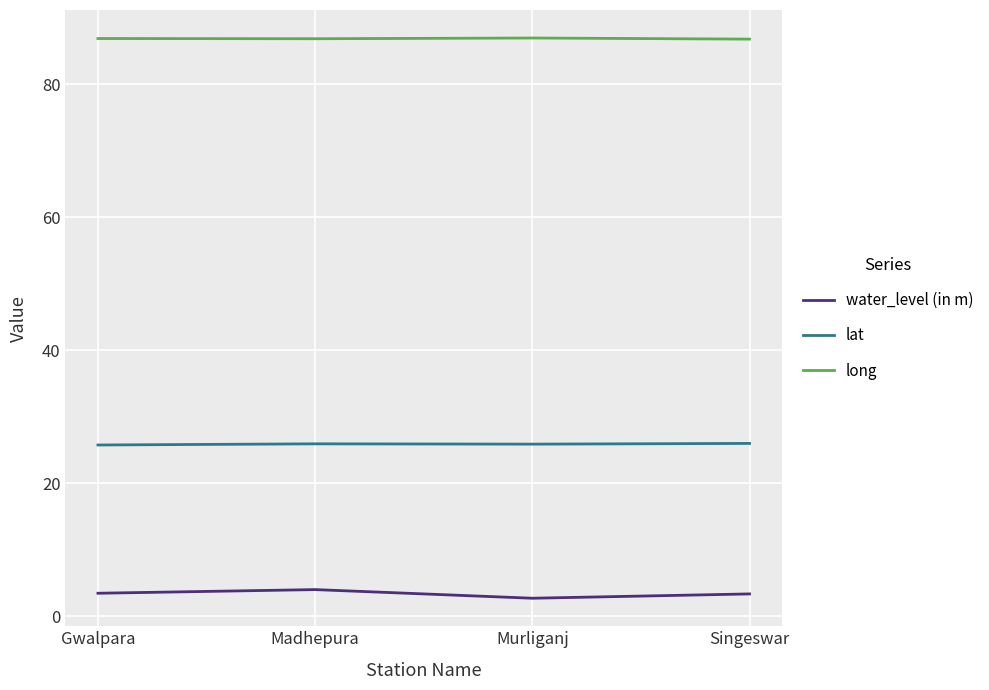

What is the average value of the long series?

86.9